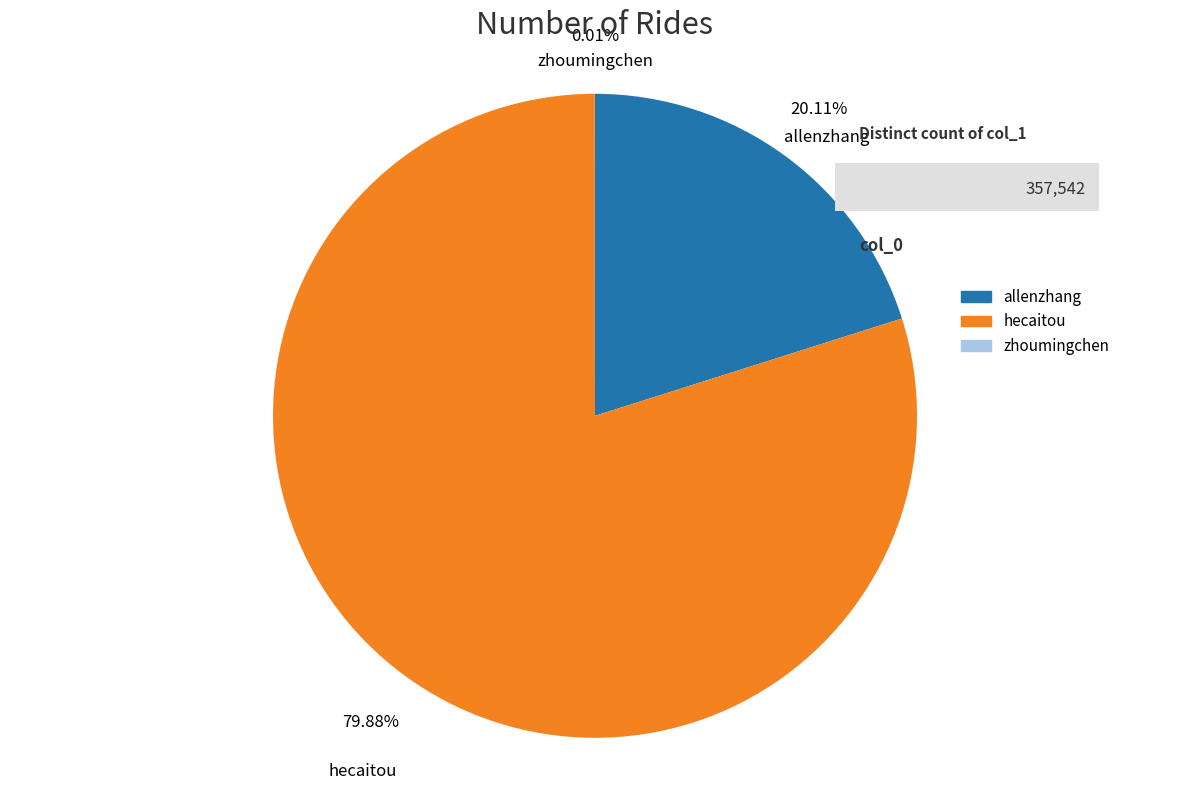

What is the ratio of the value at allenzhang to the value at hecaitou?

0.3